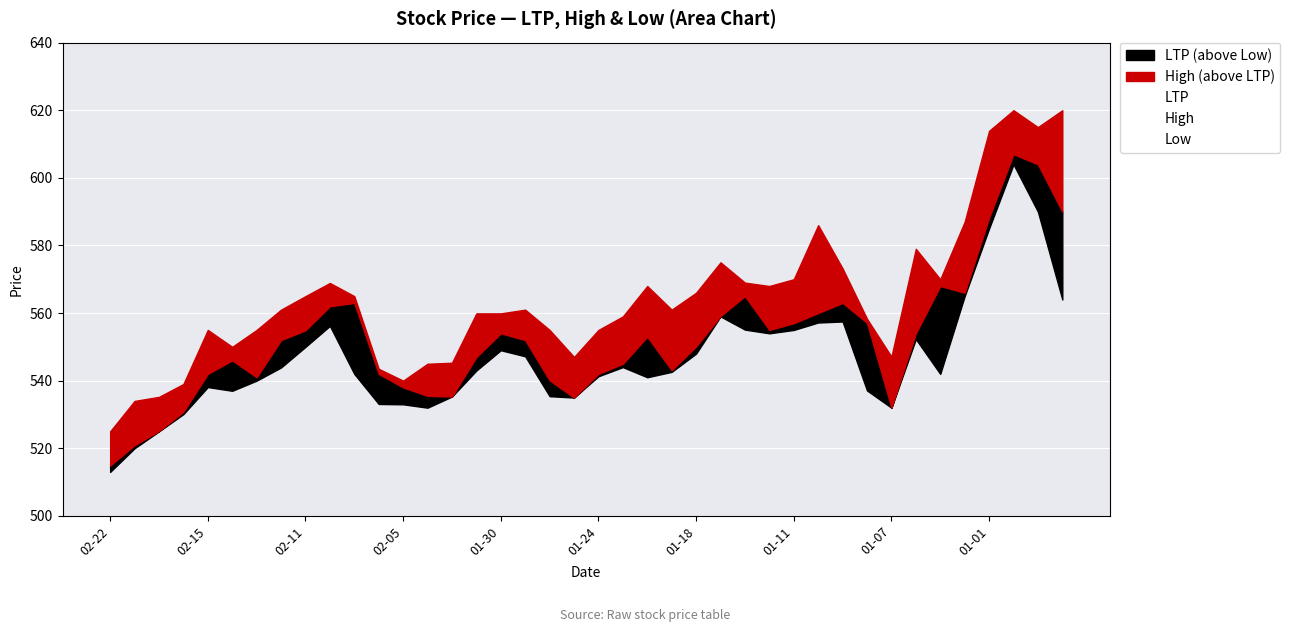

Is the value of Low at 34 greater than the value of LTP at 24?

No